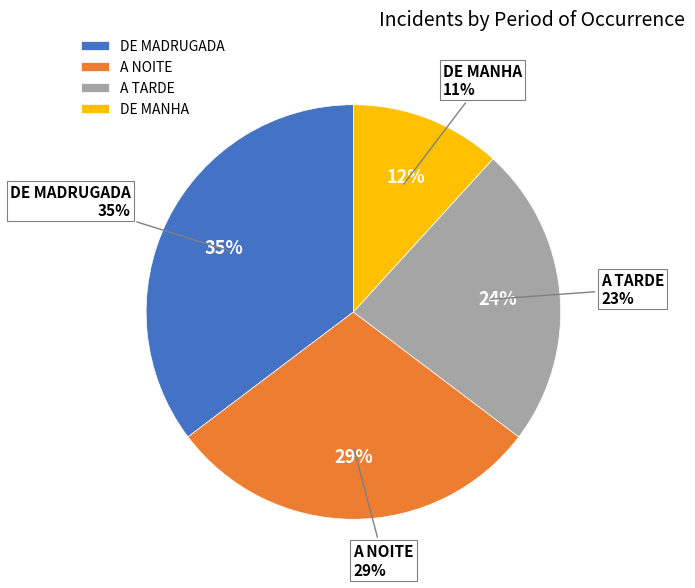

How many segments does this pie chart have?

4